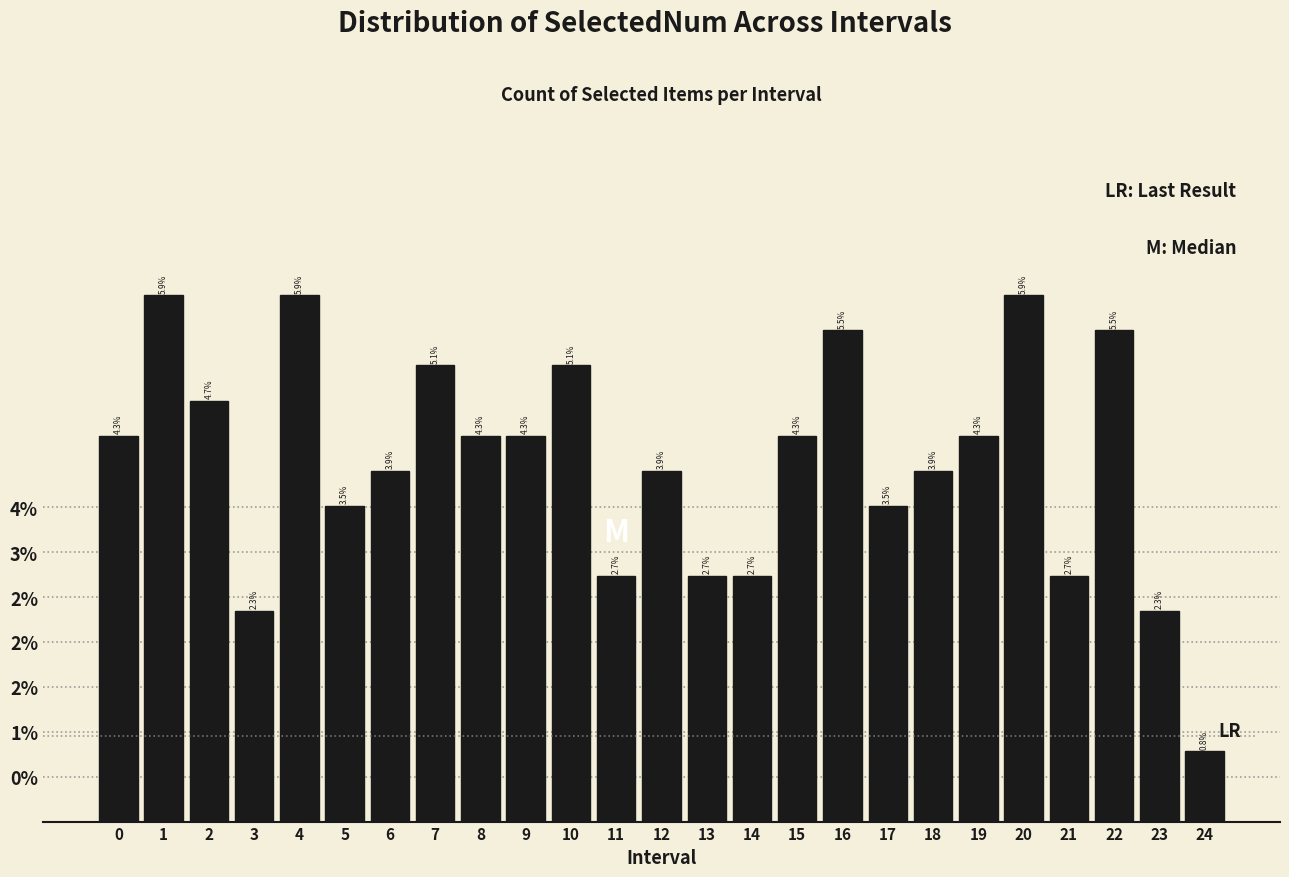

Are the bars horizontal?

No